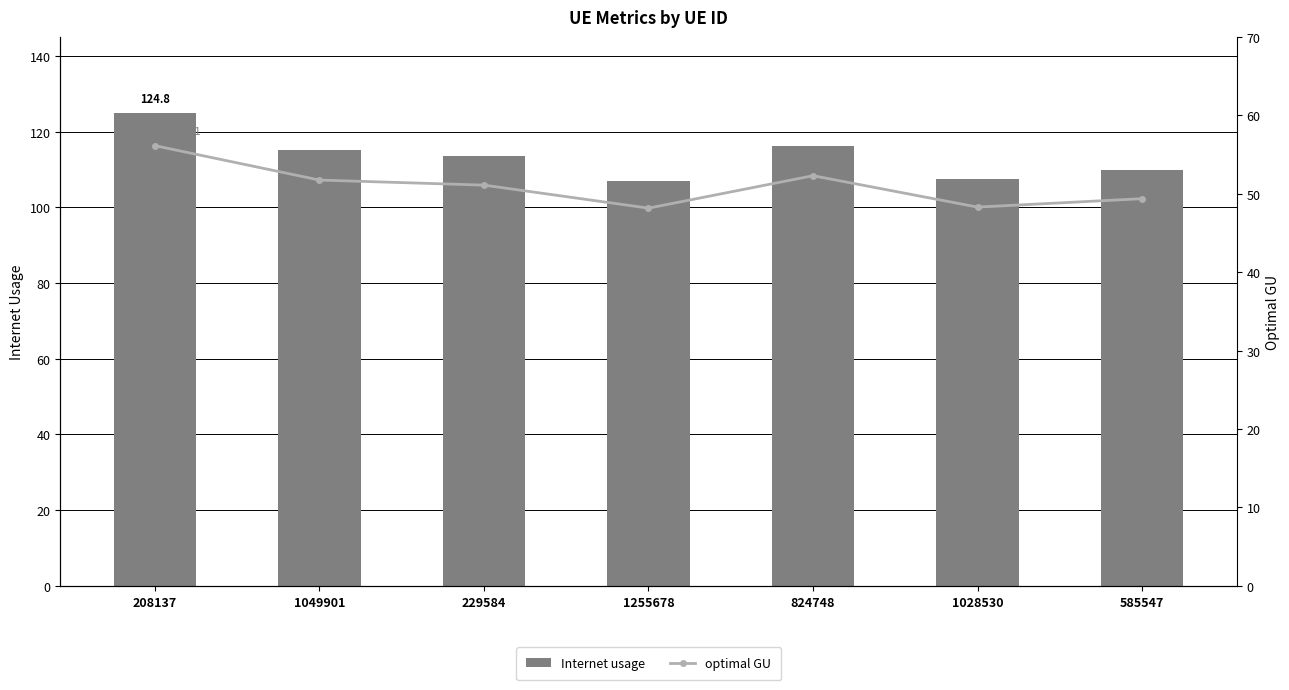

What is the label of the 5th bar from the right?

229584